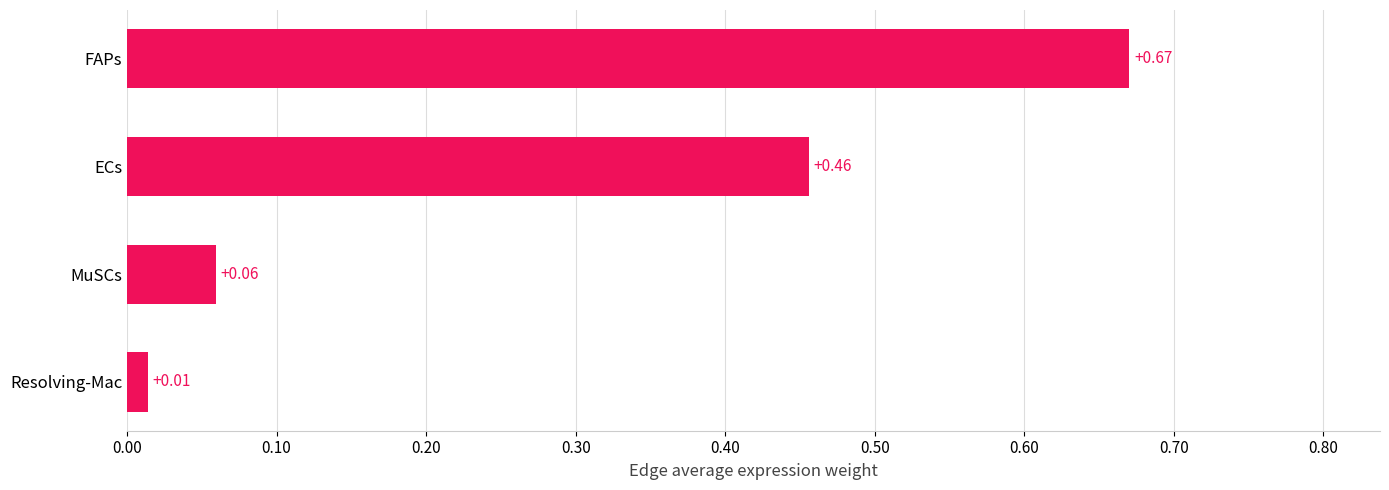

How many bars are there in total?

4